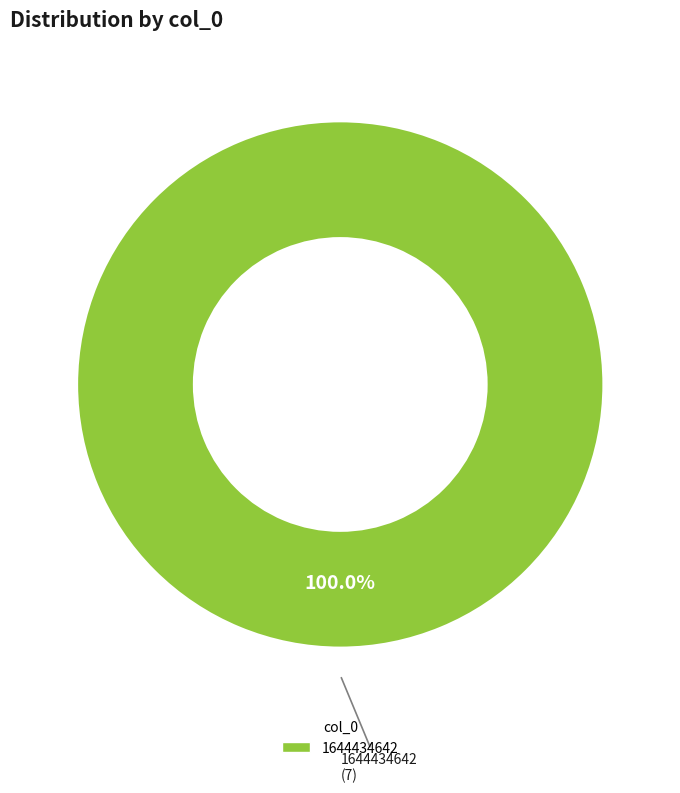

Is there any slice that represents more than half of the pie?

Yes